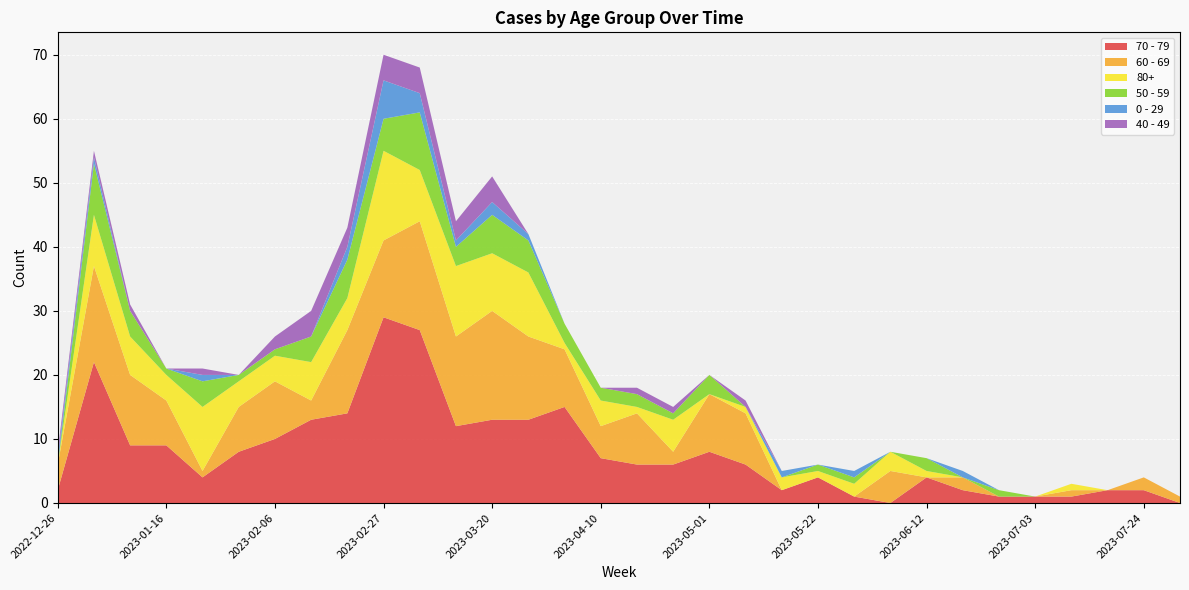

Reading right to left, extract all data points from this chart.

70 - 79: 0	2	2	1	1	1	2	4	0	1	4	2	6	8	6	6	7	15	13	13	12	27	29	14	13	10	8	4	9	9	22	2
60 - 69: 1	2	0	1	0	0	2	0	5	0	0	0	8	9	2	8	5	9	13	17	14	17	12	13	3	9	7	1	7	11	15	4
80+: 0	0	0	1	0	0	0	1	3	2	1	2	1	0	5	1	4	1	10	9	11	8	14	5	6	4	4	10	4	6	8	0
50 - 59: 0	0	0	0	0	1	0	2	0	1	1	0	0	3	1	2	2	3	5	6	3	9	5	6	4	1	1	4	1	4	8	0
0 - 29: 0	0	0	0	0	0	1	0	0	1	0	1	0	0	0	0	0	0	1	2	1	3	6	2	0	0	0	1	0	0	1	1
40 - 49: 0	0	0	0	0	0	0	0	0	0	0	0	1	0	1	1	0	0	0	4	3	4	4	3	4	2	0	1	0	1	1	1